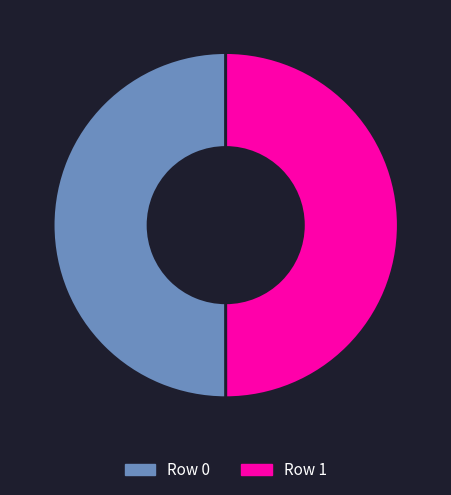

Approximately how many times larger is the value at Row 0 compared to Row 1?

1.0